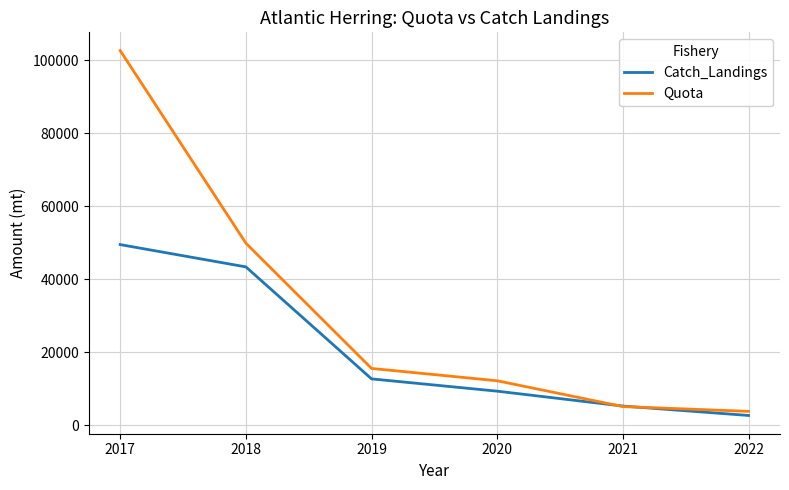

How many categories are shown in the chart?

6